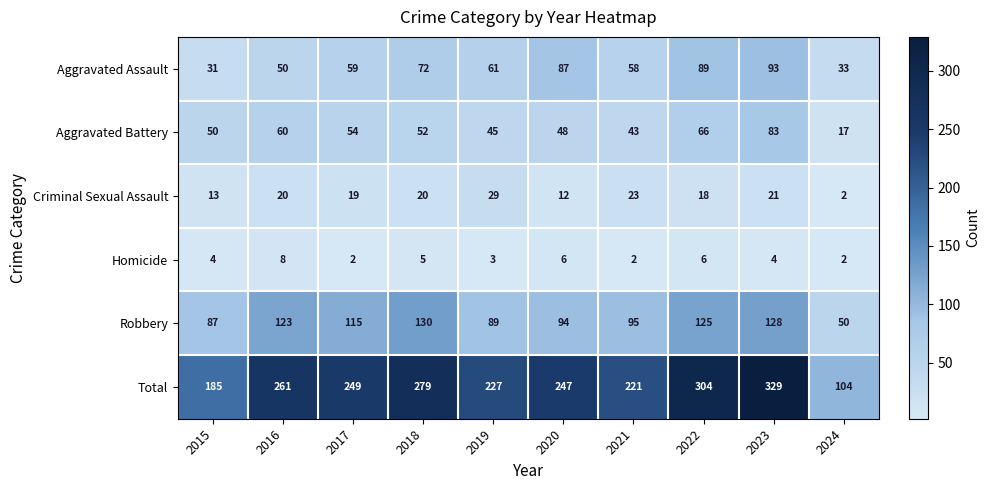

What is the maximum value shown in the chart?

329